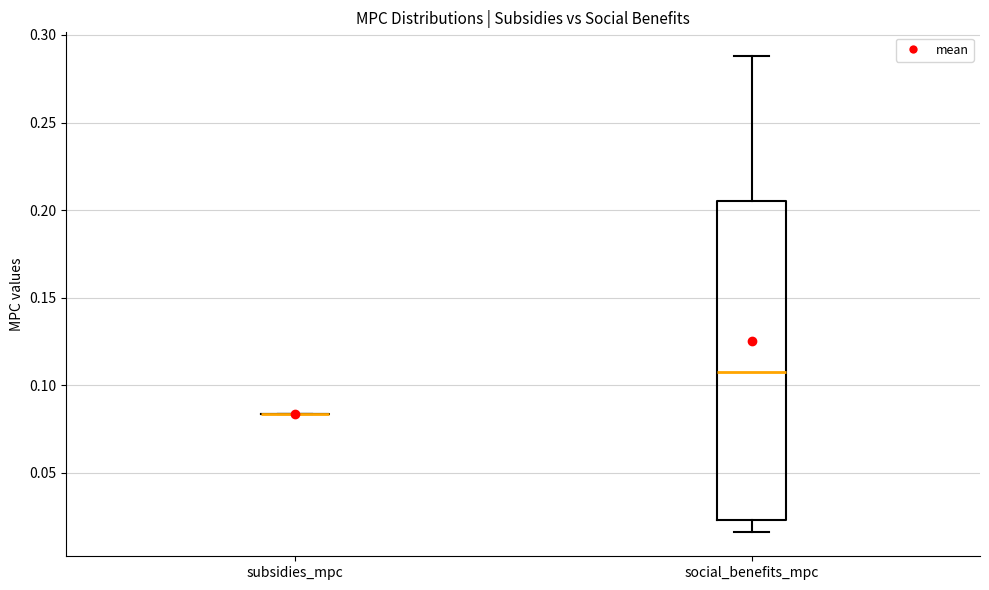

Which box is the tallest, from its lower edge to its upper edge?

social_benefits_mpc